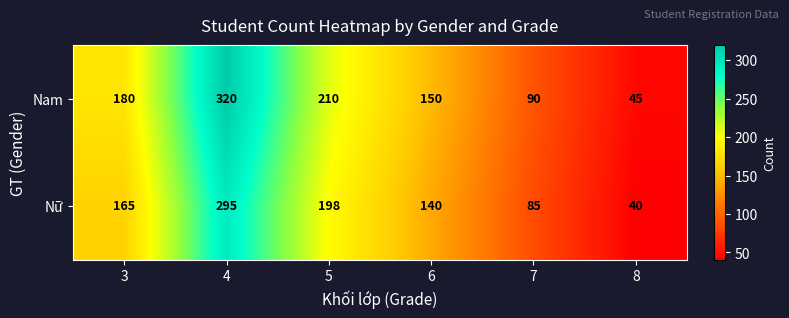

What is the average value of the Nam series?

166